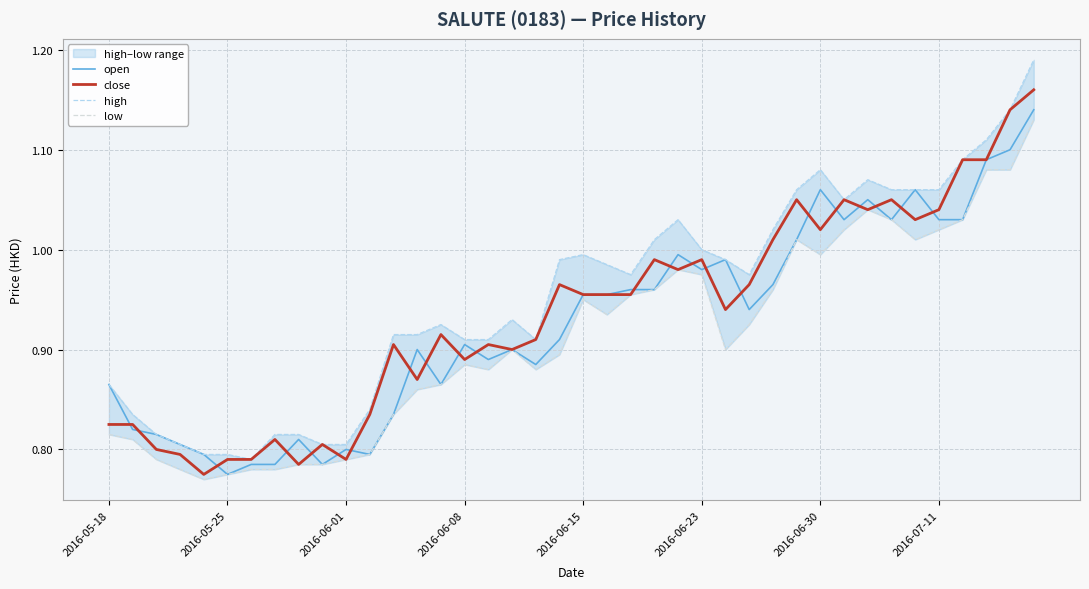

At which label is open closest to 0?

2016-05-25